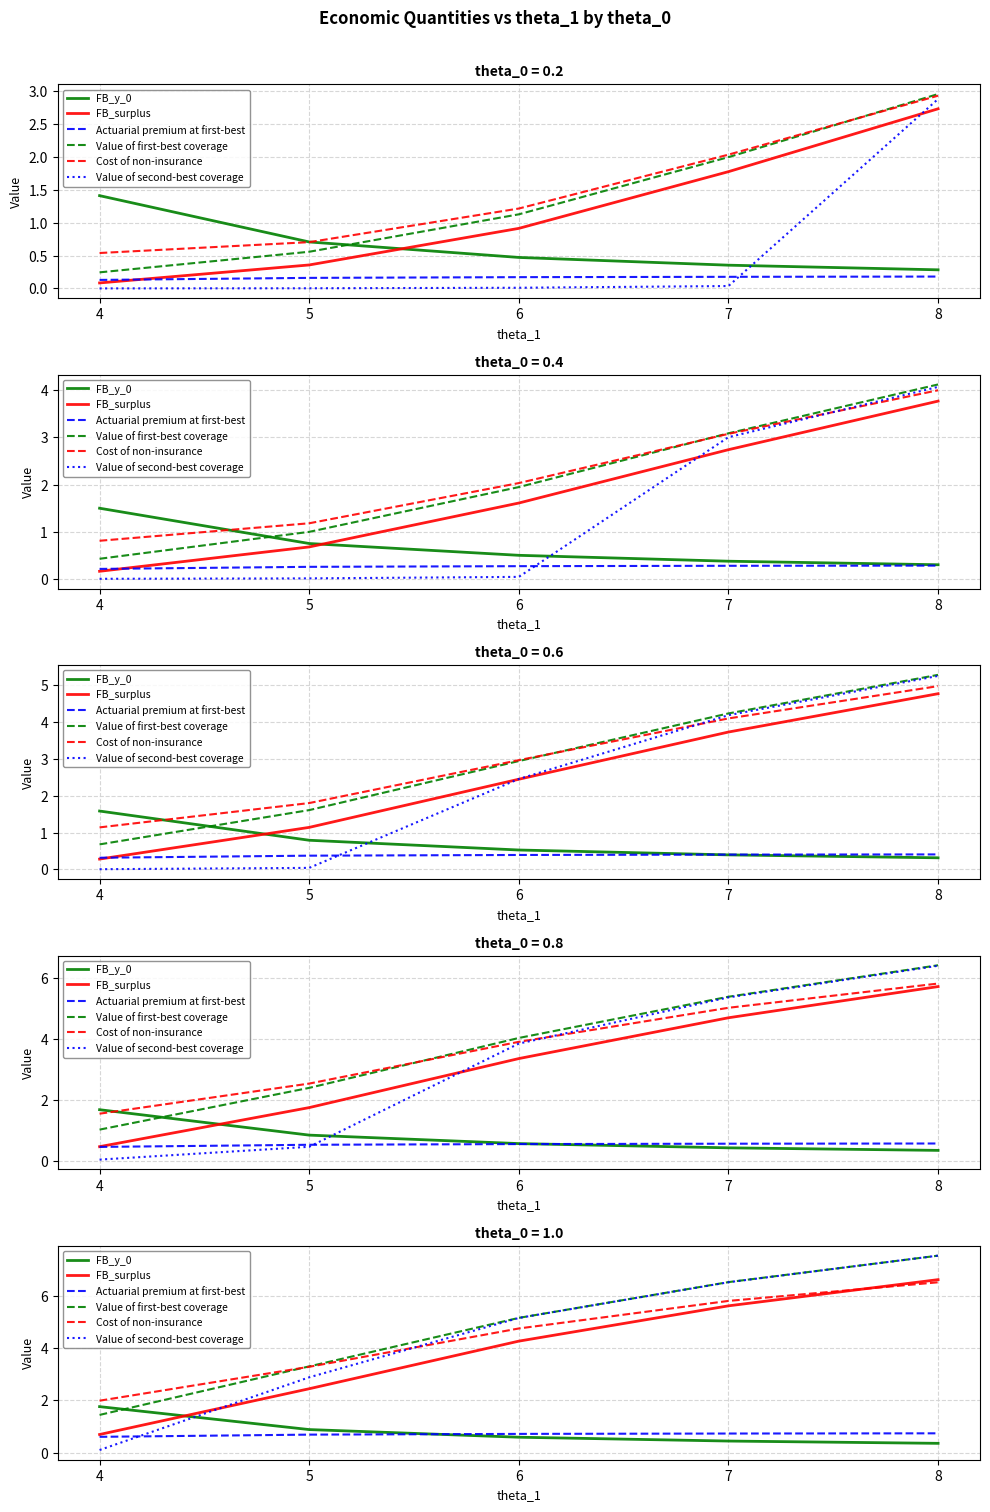

What is the maximum value for Value of second-best coverage?

7.5